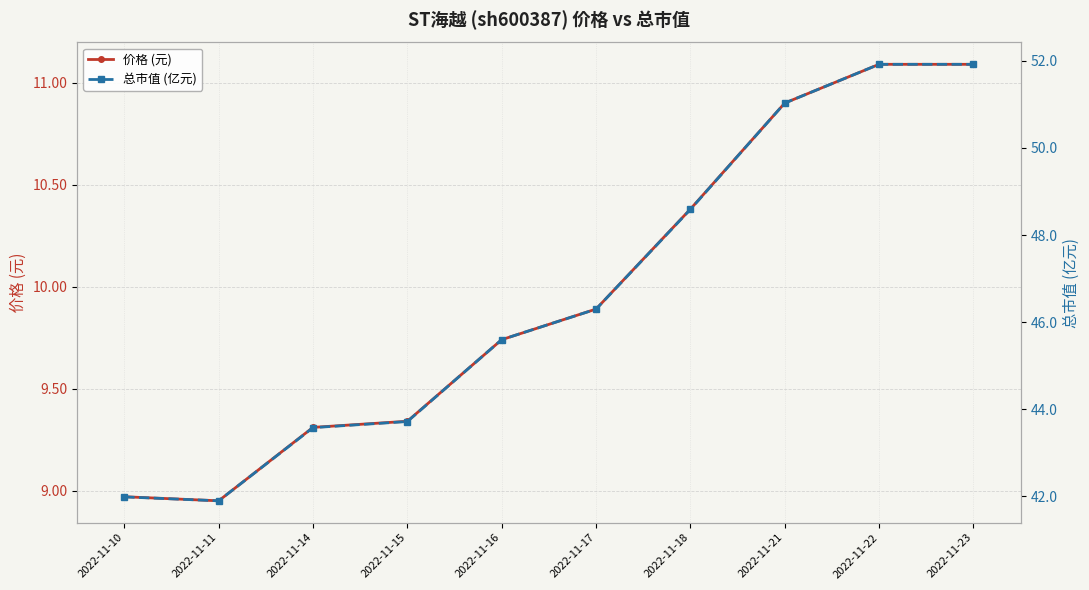

True or false: 价格 (元) has more than 2 points higher than both neighbors.

False